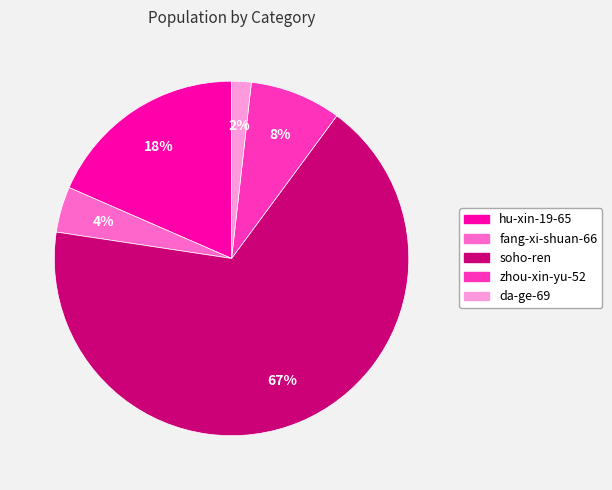

What is the largest slice in the pie chart?

soho-ren